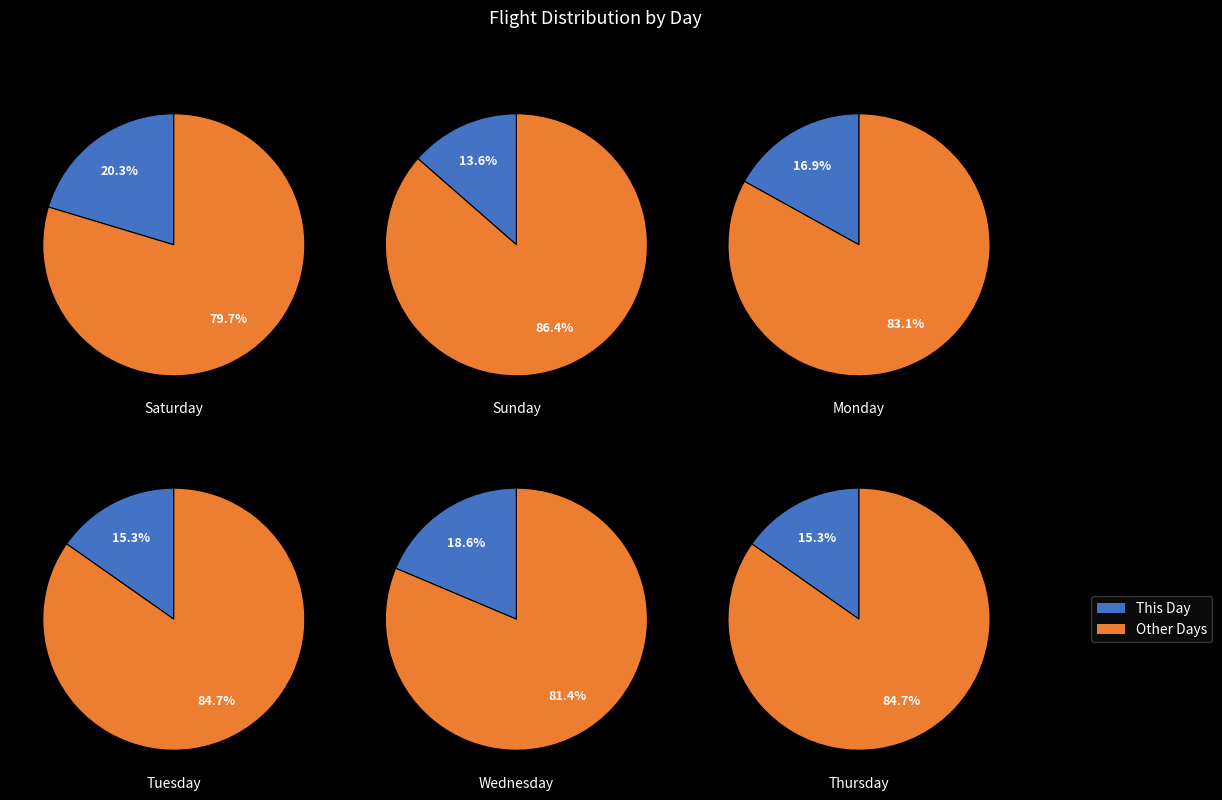

How much of the chart is everything except Sunday, Jan 08?

86.4%